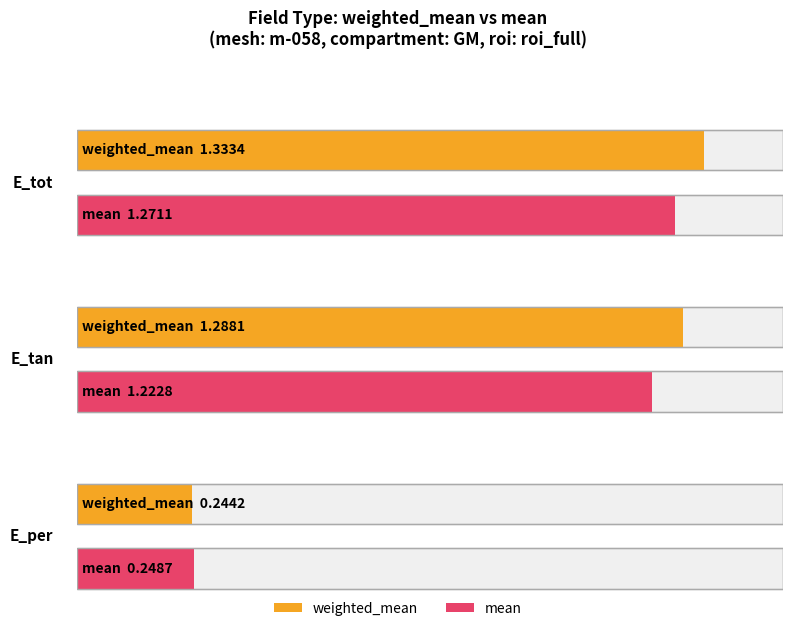

What is the maximum value shown in the chart?

1.3